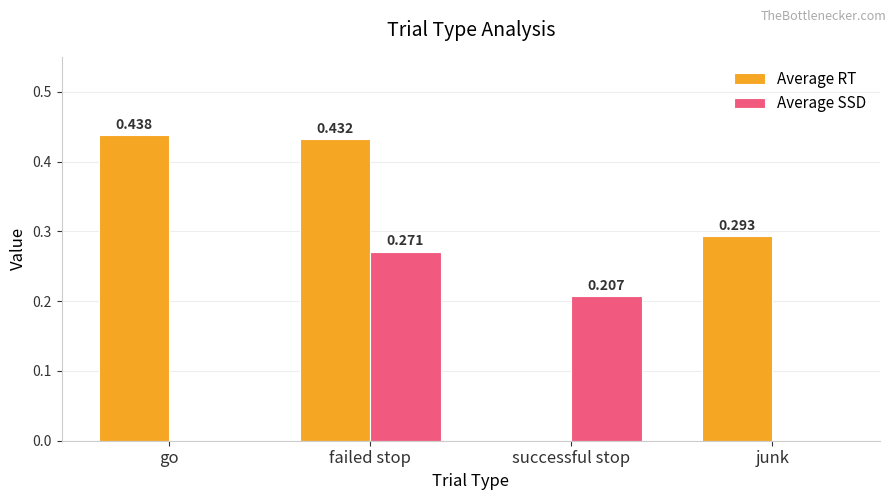

What is the sum of the Average SSD values at failed stop and successful stop?

0.5